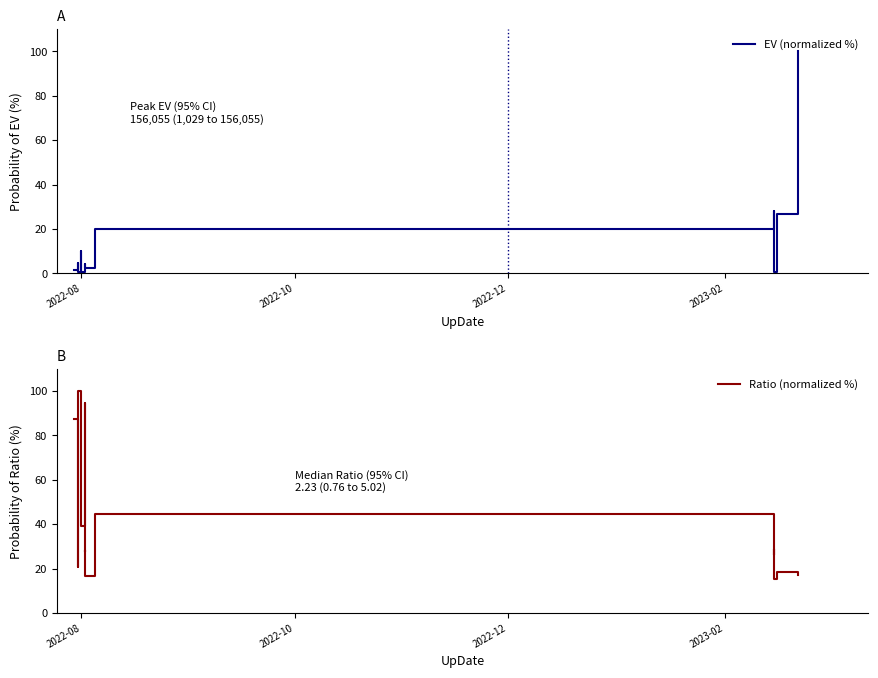

Is it true that Ratio (normalized %) equals 79.9 at 2022-08?

True